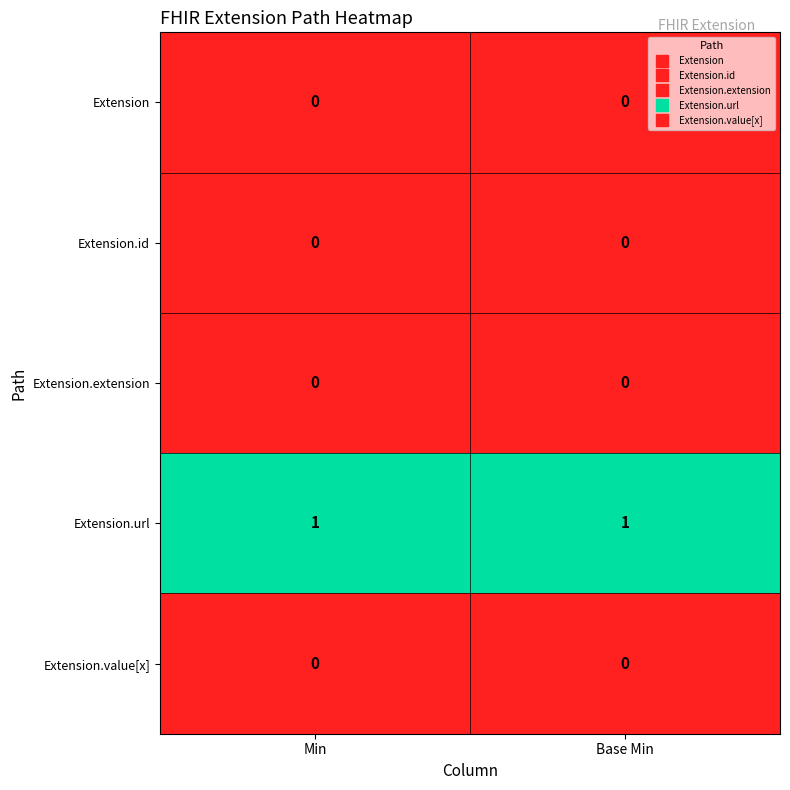

Reading left to right, transcribe all the data shown in this chart.

Extension: Min=0	Base Min=0
Extension.id: Min=0	Base Min=0
Extension.extension: Min=0	Base Min=0
Extension.url: Min=1	Base Min=1
Extension.value[x]: Min=0	Base Min=0